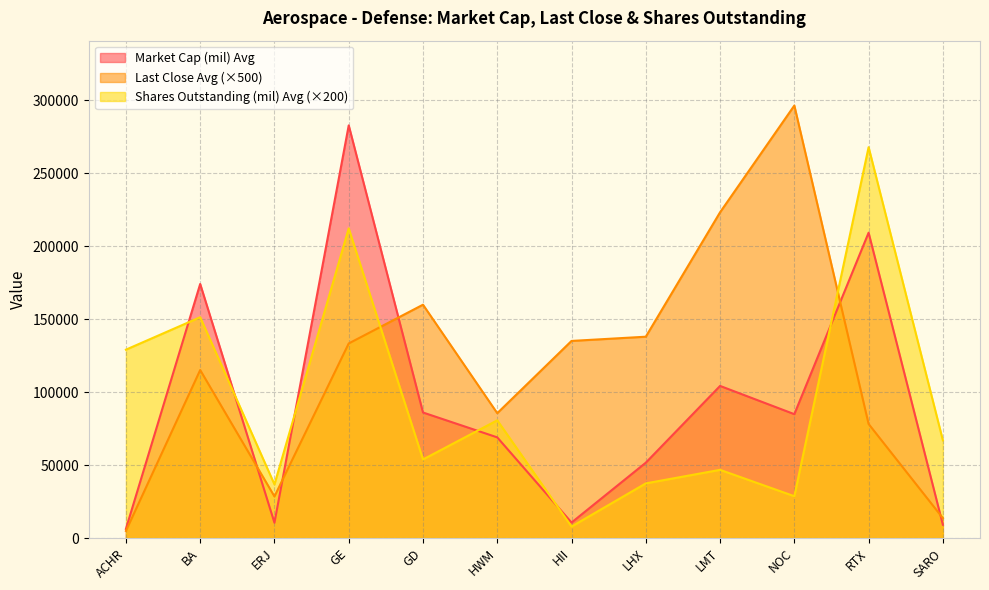

Reading right to left, what are all the values shown in this chart?

Market Cap (mil) Avg: 9107.6	209133.8	84827.3	104172.1	51595.1	10594.2	68934.6	85973.0	282638.9	10455.7	174007.0	6237.4
Last Close Avg: 13615.0	78120.0	296220.0	223100.0	137885.0	134990.0	85500.0	159805.0	133265.0	28465.0	115060.0	4835.0
Shares Outstanding (mil) Avg: 66894.0	267708.0	28636.0	46692.0	37420.0	7848.0	80626.0	53798.0	212088.0	36732.0	151232.0	129006.0